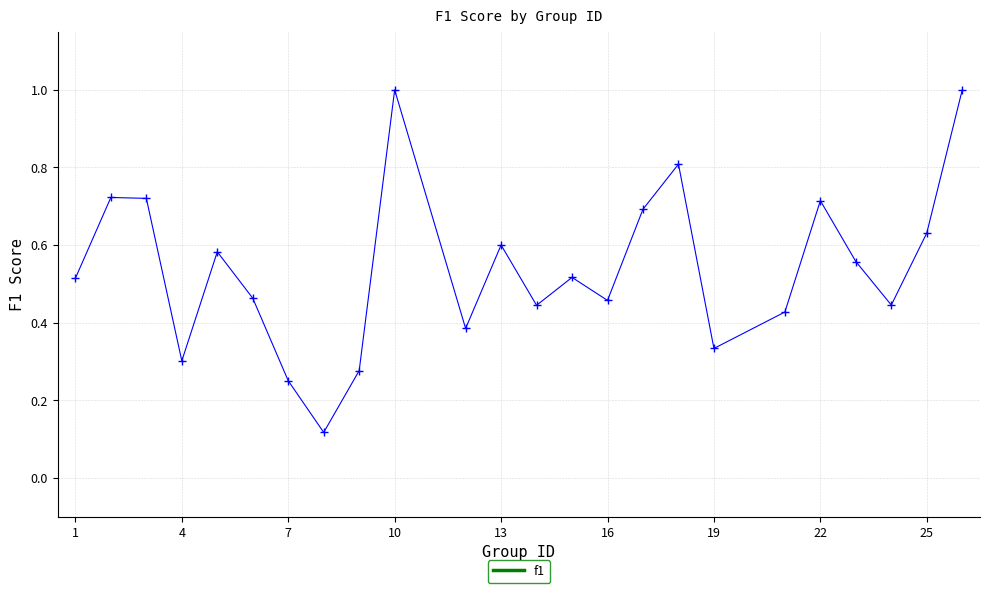

True or false: there are more than 0 points higher than both neighbors.

True